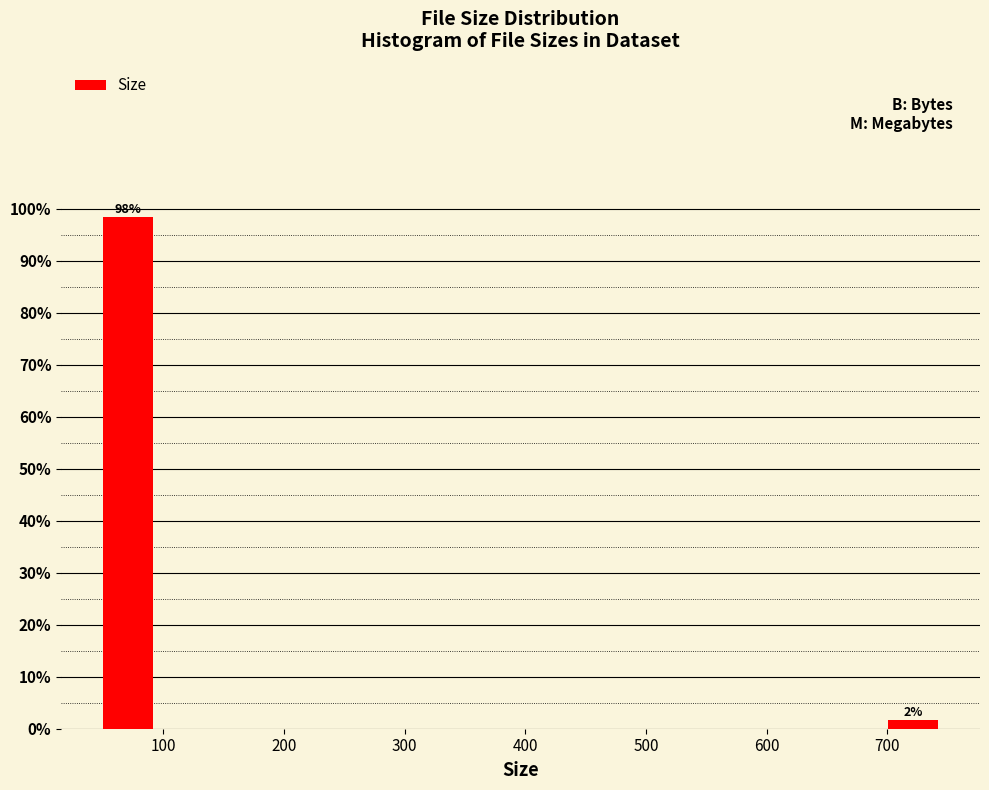

Which range on the x-axis has the tallest bar?

50 to 100